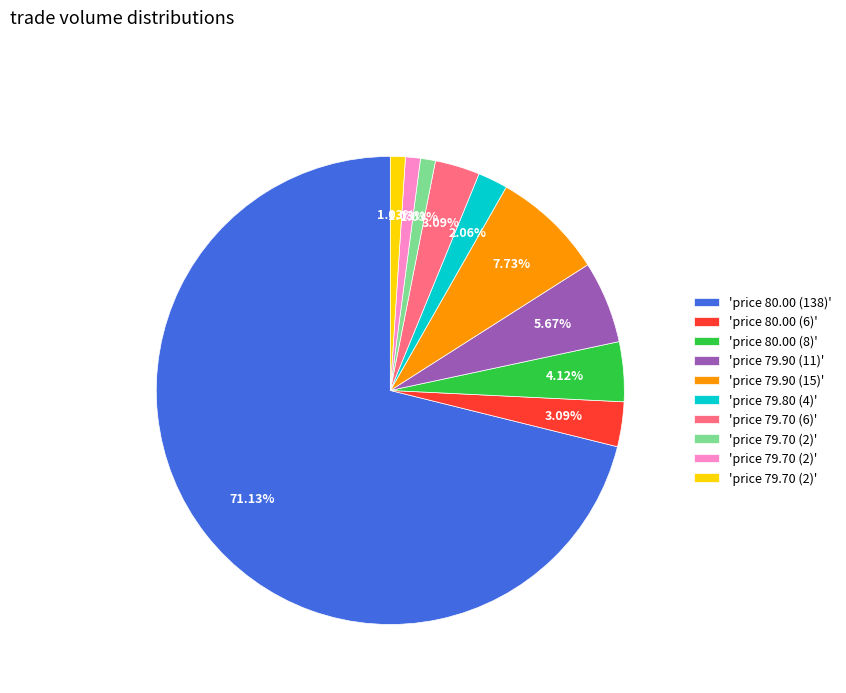

Does any single category account for the majority?

Yes